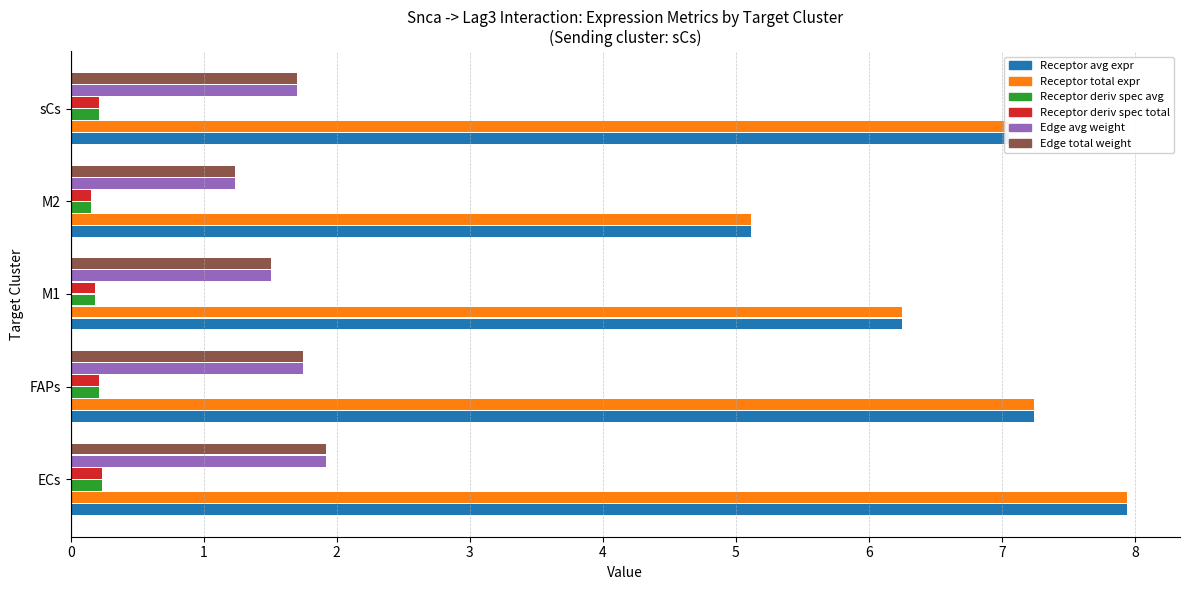

Which category has the highest value across all series?

ECs